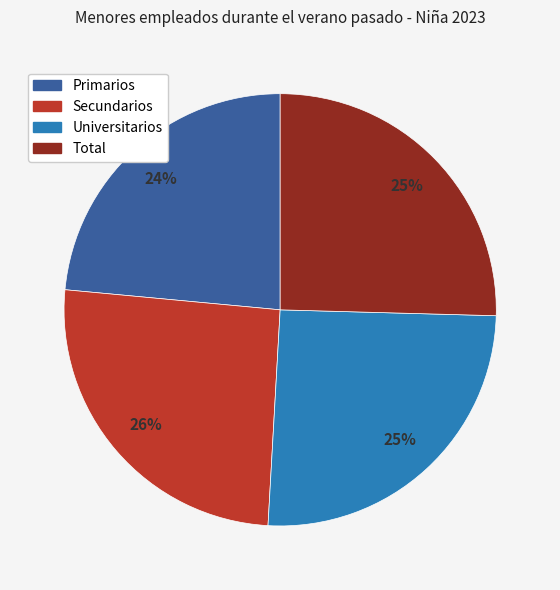

Between Primarios and Total, which is larger?

Total